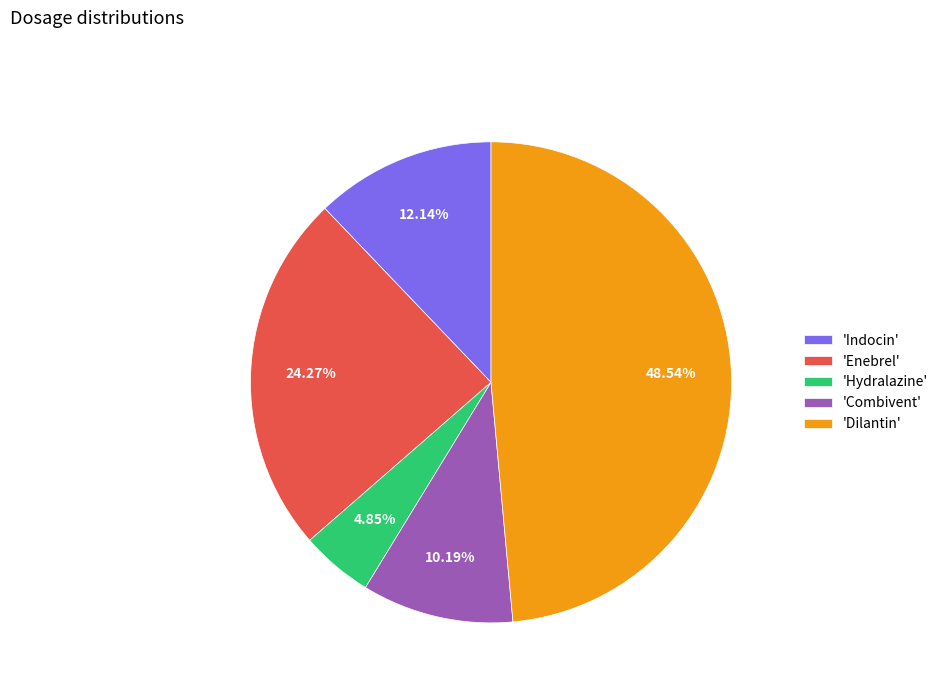

What is the smallest slice in the pie chart?

'Hydralazine'